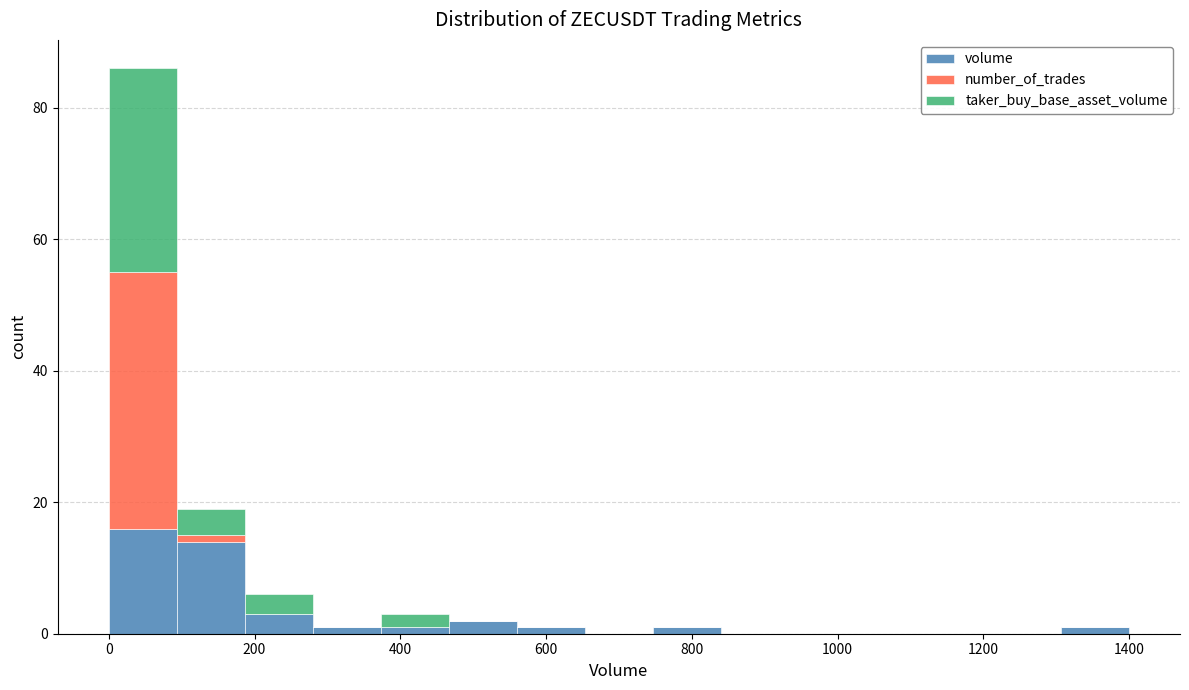

Which range on the x-axis has the tallest stacked bar (by total height)?

0 to 100